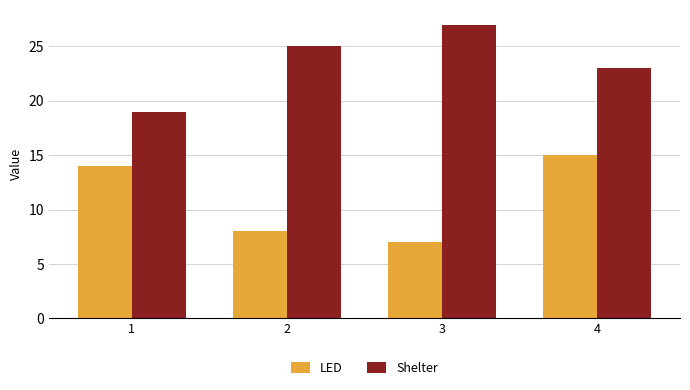

How many bars are there in each group?

2